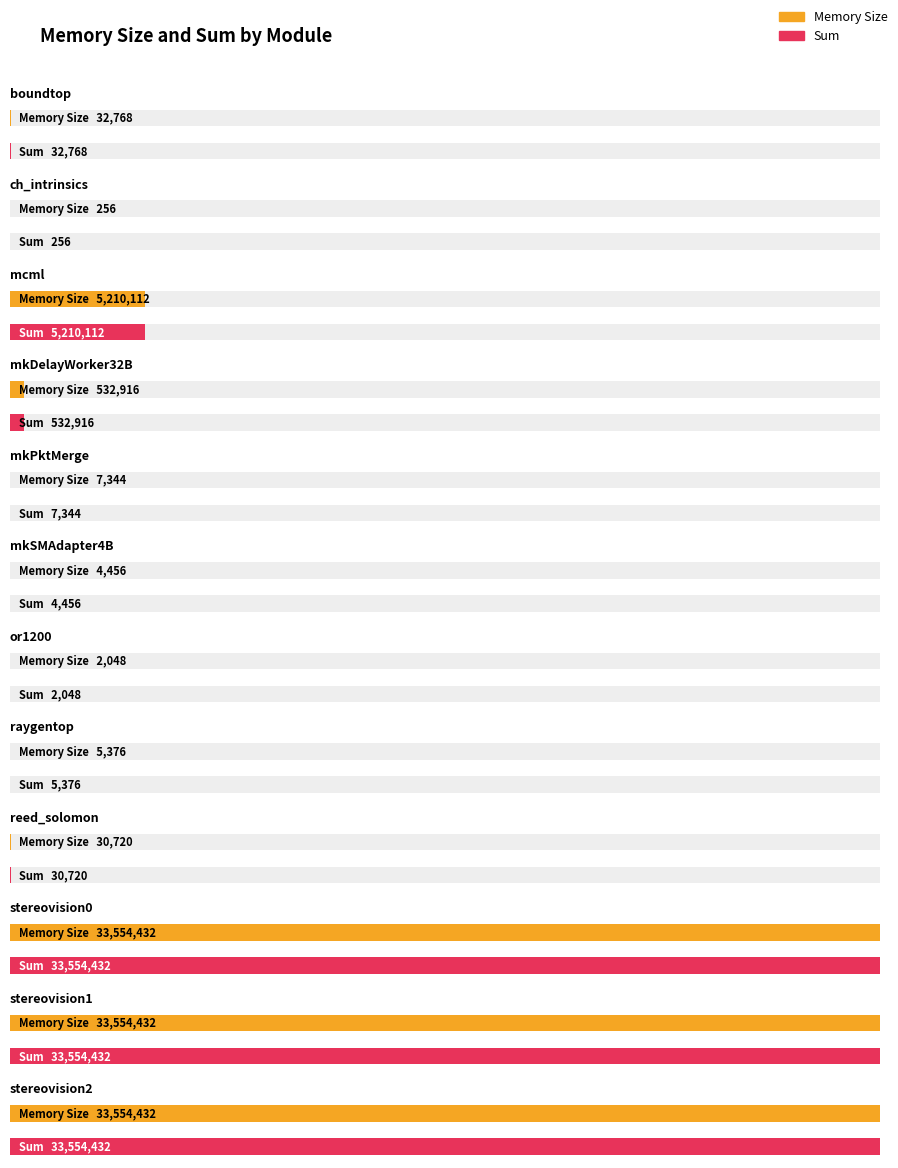

Which category has the lowest value in the sum series?

ch_intrinsics